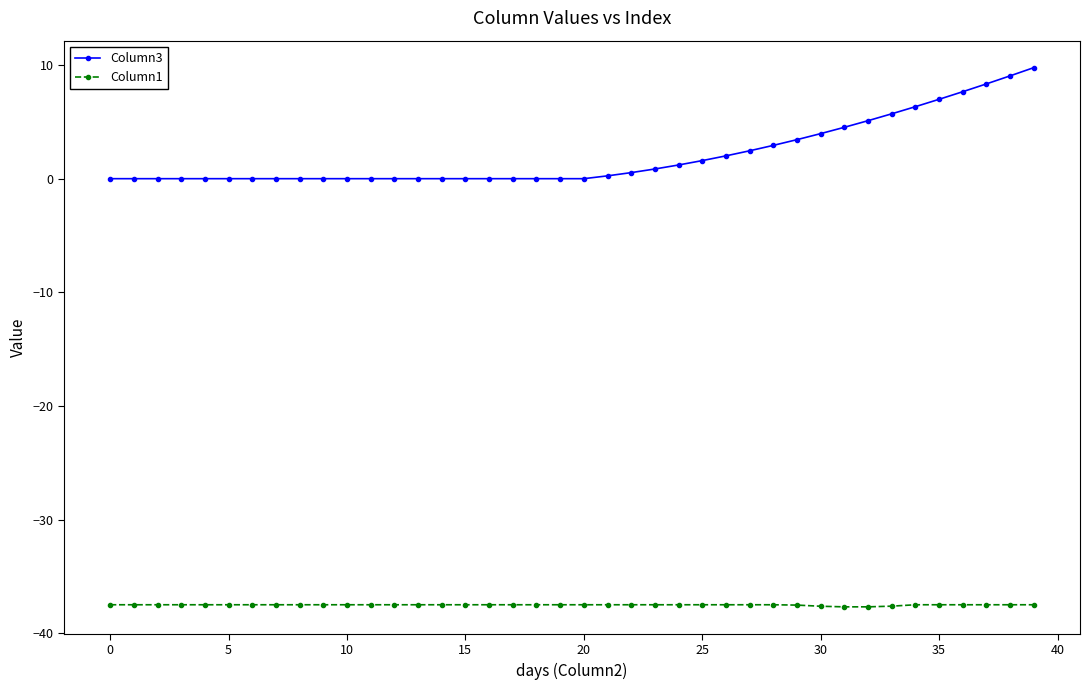

Does the chart have visible grid lines?

No